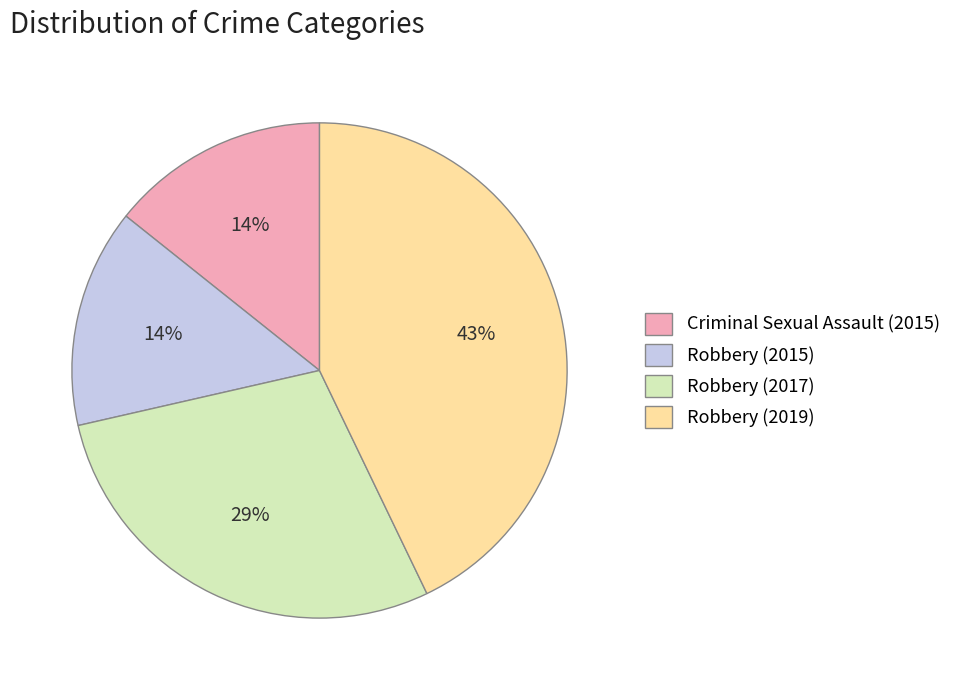

Combined, do Robbery (2017) and Robbery (2015) account for over 50%?

No